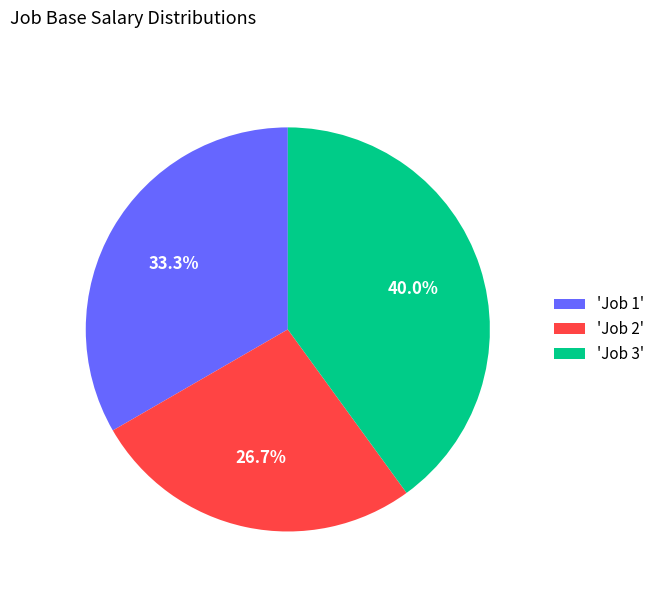

Which slice is the smallest?

'Job 2'